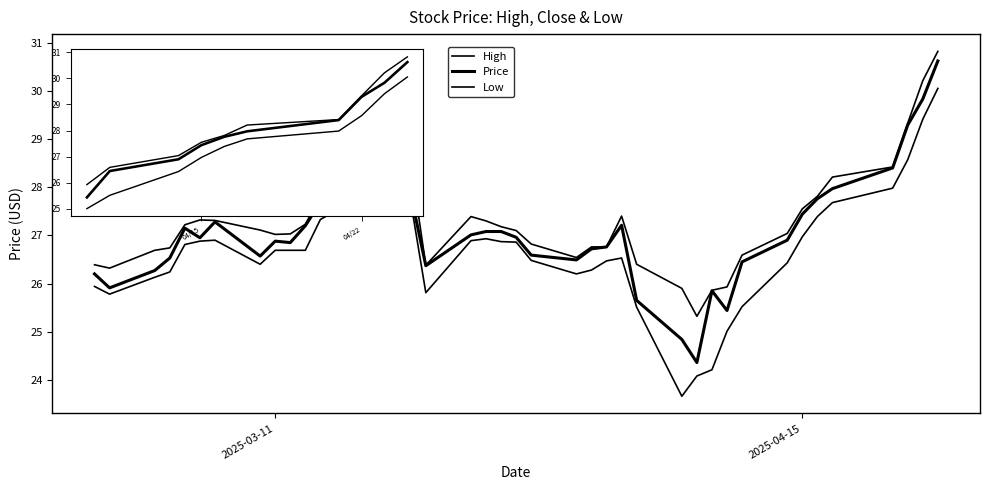

How many lines are shown in the chart?

3